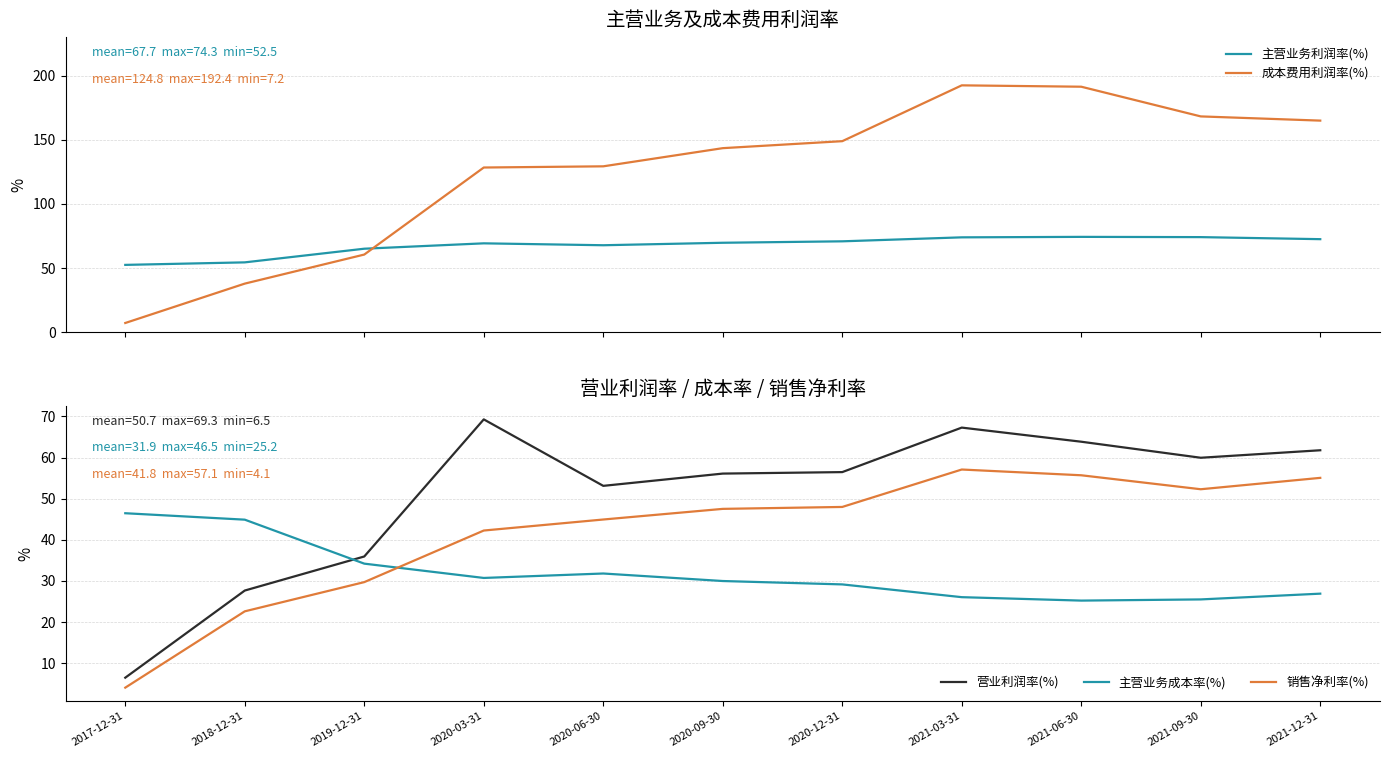

Where does the 营业利润率(%) series first go above 56?

2020-03-31